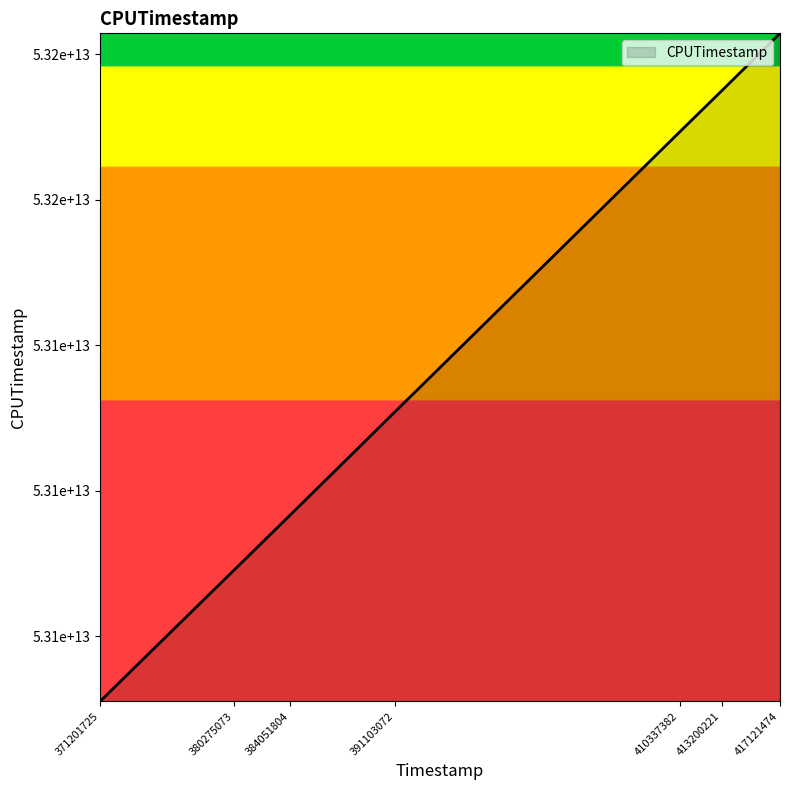

Is this an area chart (filled region under the line)?

Yes